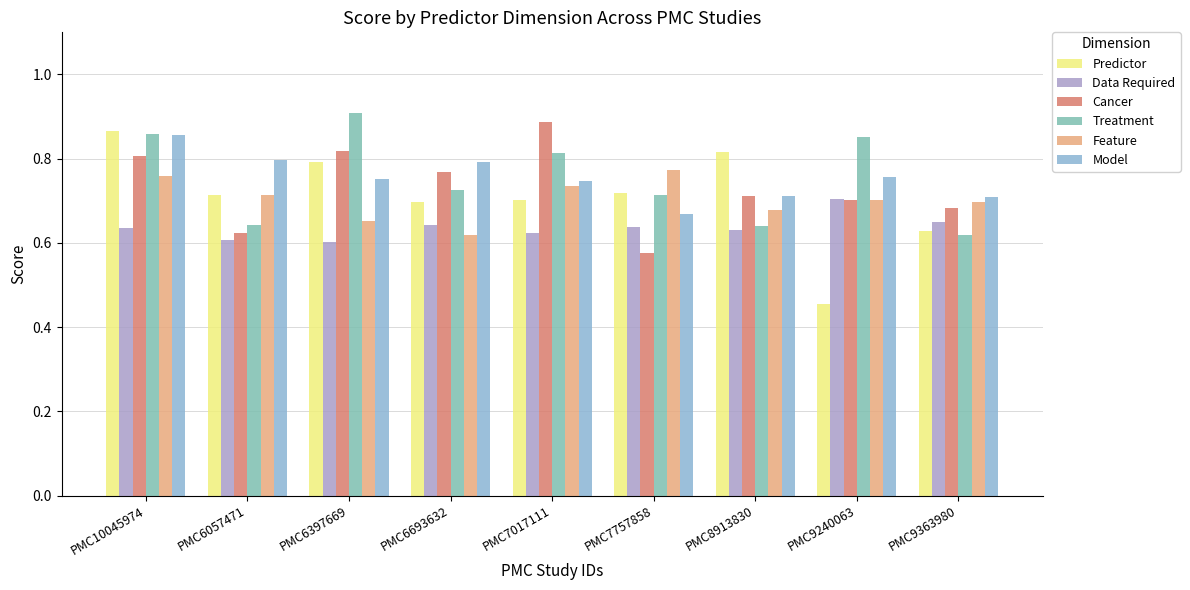

Are the bars grouped side by side (vs. stacked)?

Yes